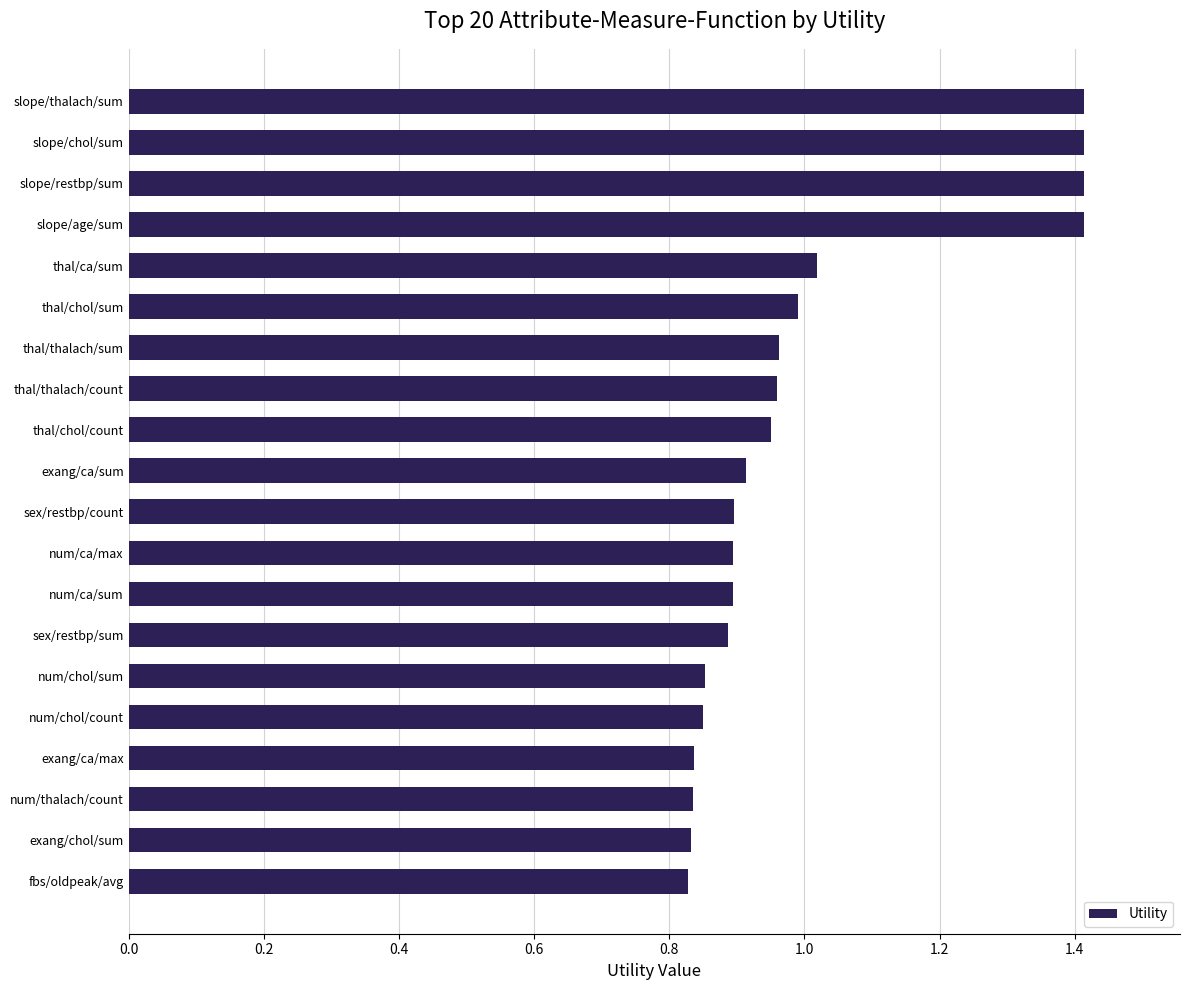

What is the greatest value displayed?

1.4